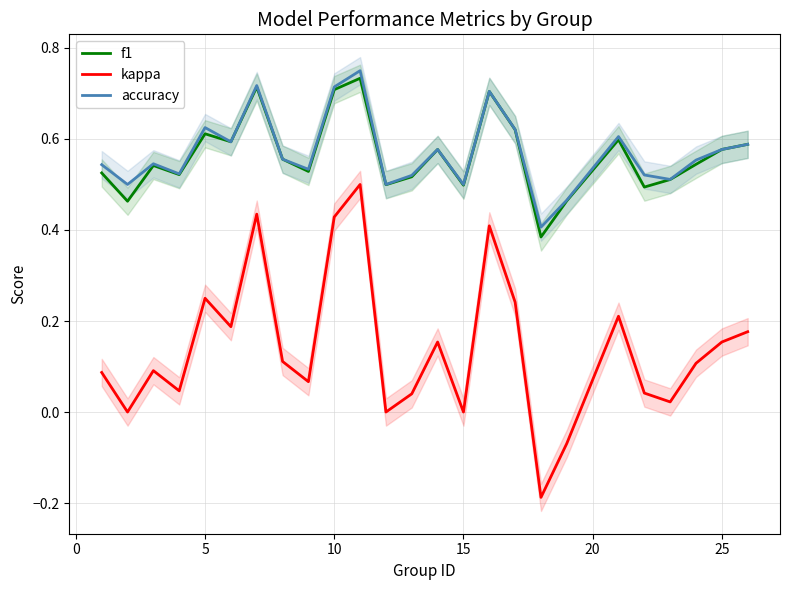

What is the difference between the maximum and minimum values in the kappa series?

0.7